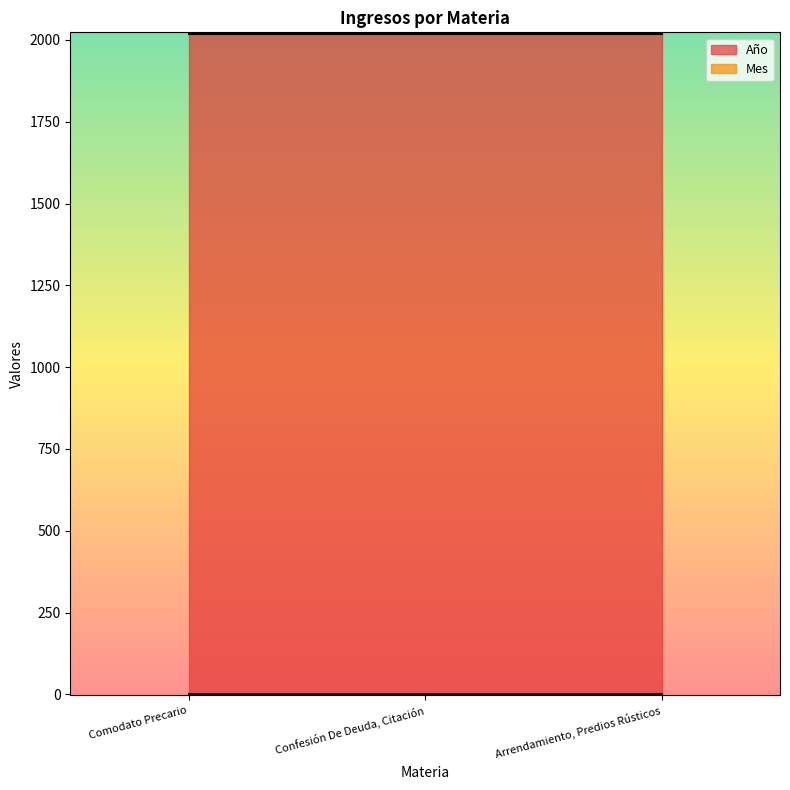

What position from the right is Arrendamiento, Predios Rústicos?

1